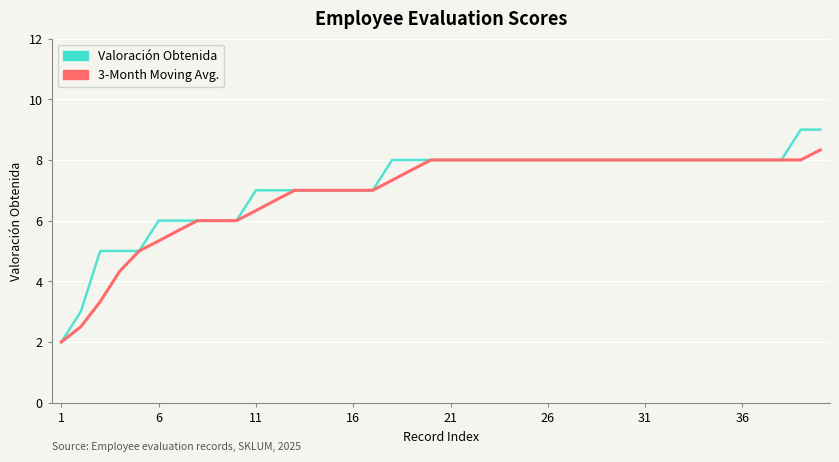

Which series has the largest range (max minus min)?

Valoración Obtenida